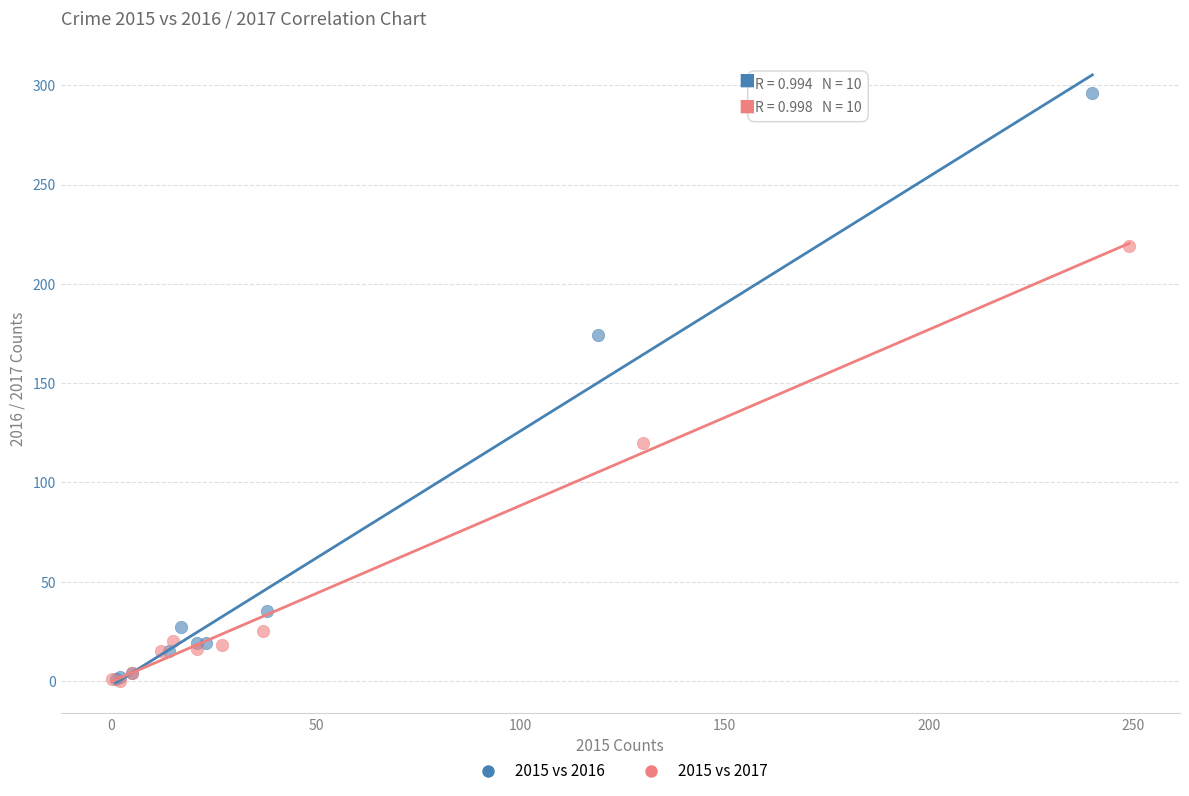

What are all the series names shown in the legend?

2015 vs 2016, 2015 vs 2017